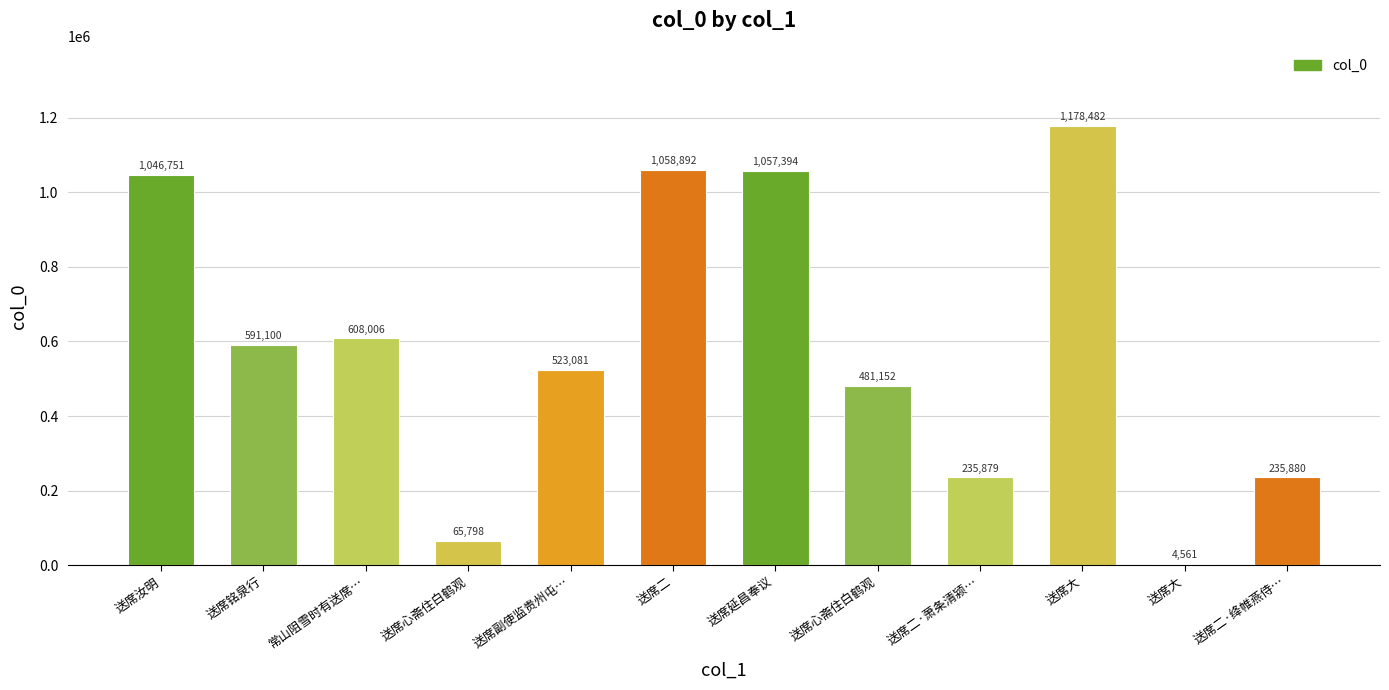

Where is the data nearest to the value 591521?

送席铭泉行